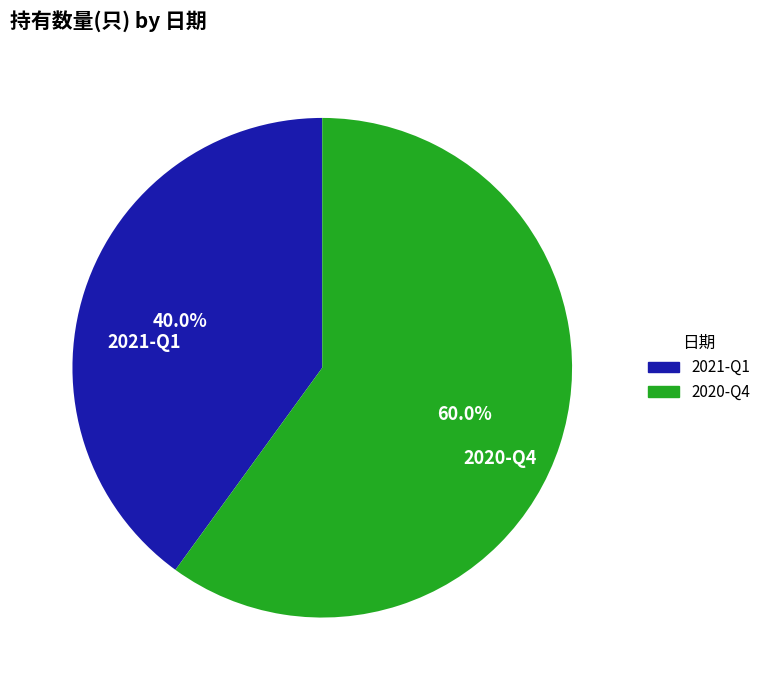

Is it true that 2021-Q1 is 40% of the pie?

True